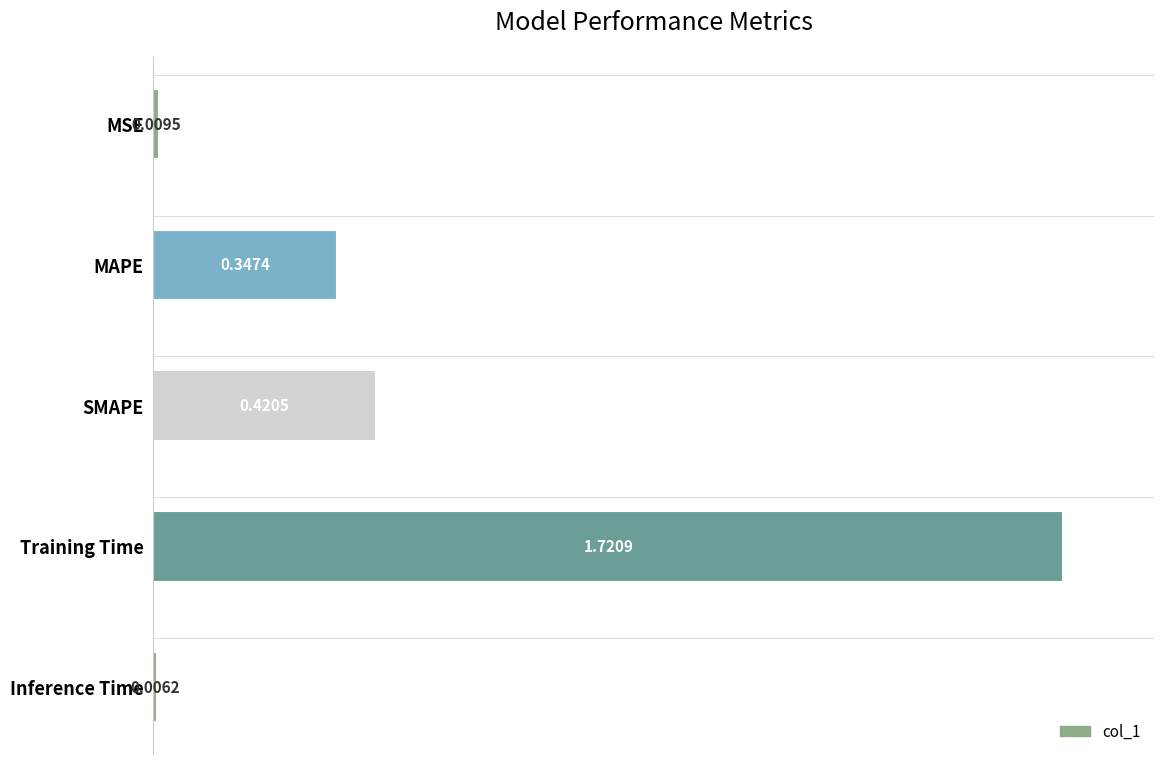

Does the chart contain any negative values?

No